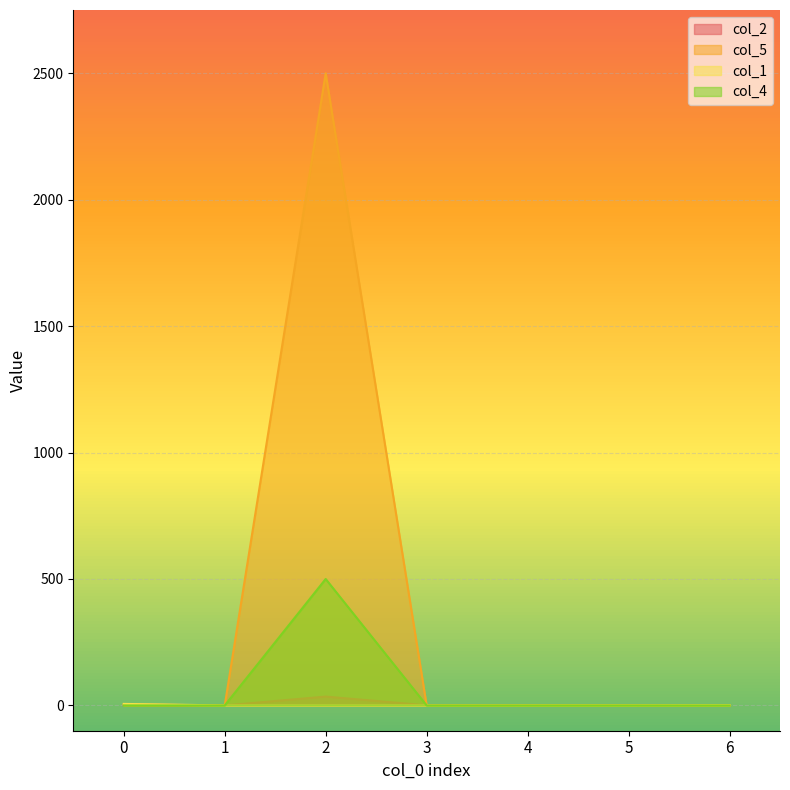

Reading left to right, what are all the values shown in this chart?

col_2: 1.0	0.0	35.0	0.5	0.0	0.0	0.0
col_5: 4.0	0.0	2500.0	0.0	1.0	1.0	0.0
col_1: 6.0	0.0	0.0	0.0	0.0	0.0	1.0
col_4: 0.0	0.0	500.0	0.0	0.0	0.0	0.0